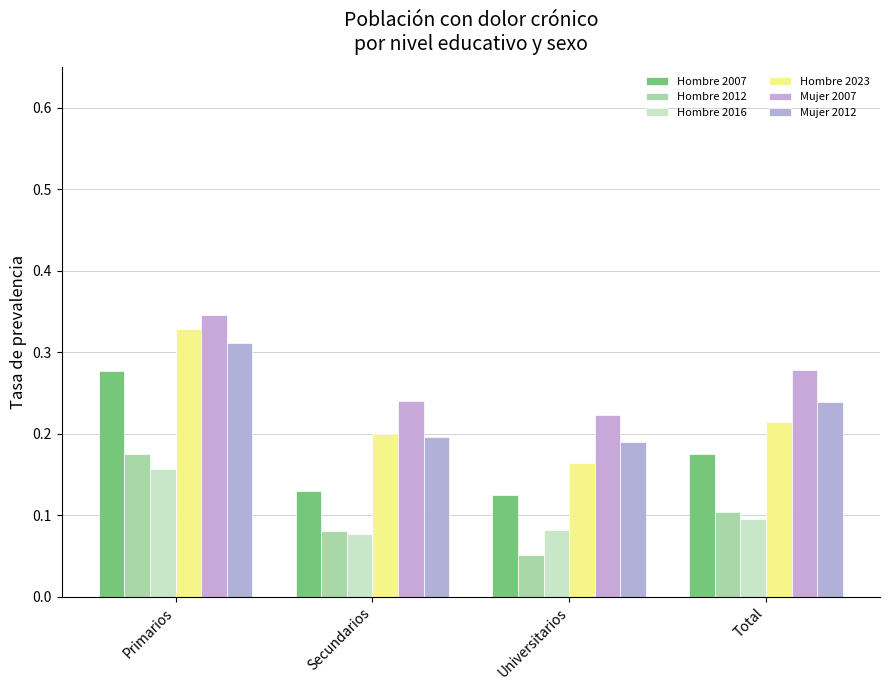

At which label is Hombre 2023 closest to 0?

Universitarios